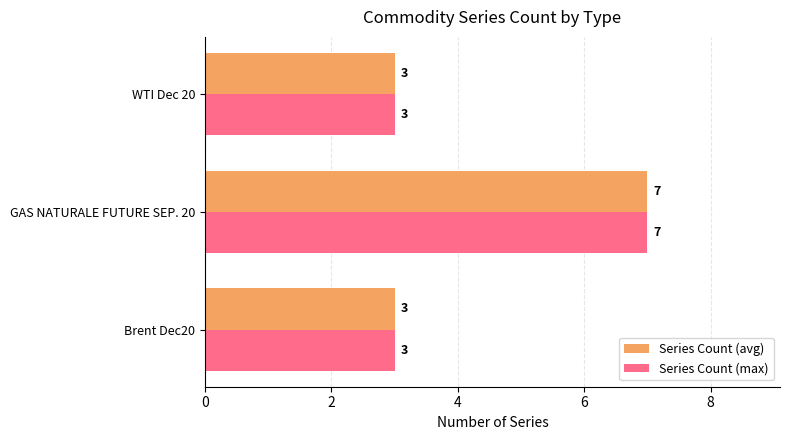

The Series Count (avg) series shows 7 at GAS NATURALE FUTURE SEP. 20. True or false?

True